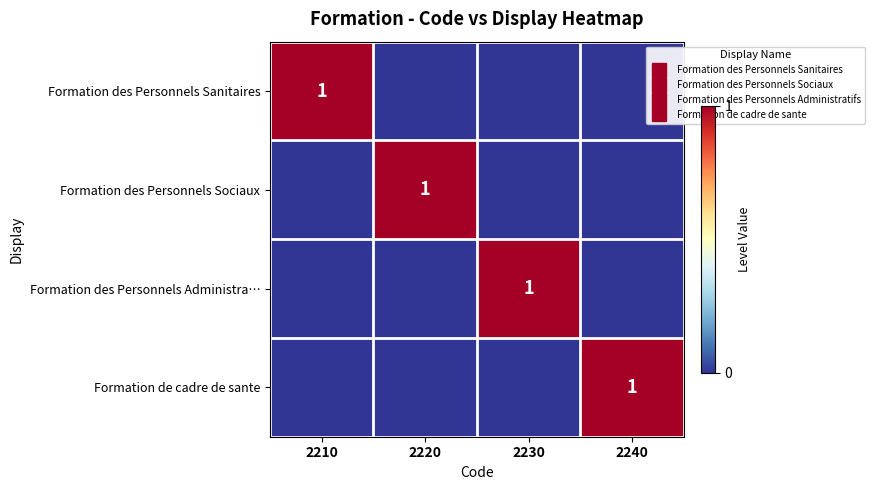

Rank the categories by Formation des Personnels Administra… value from highest to lowest.

2230, 2210, 2220, 2240